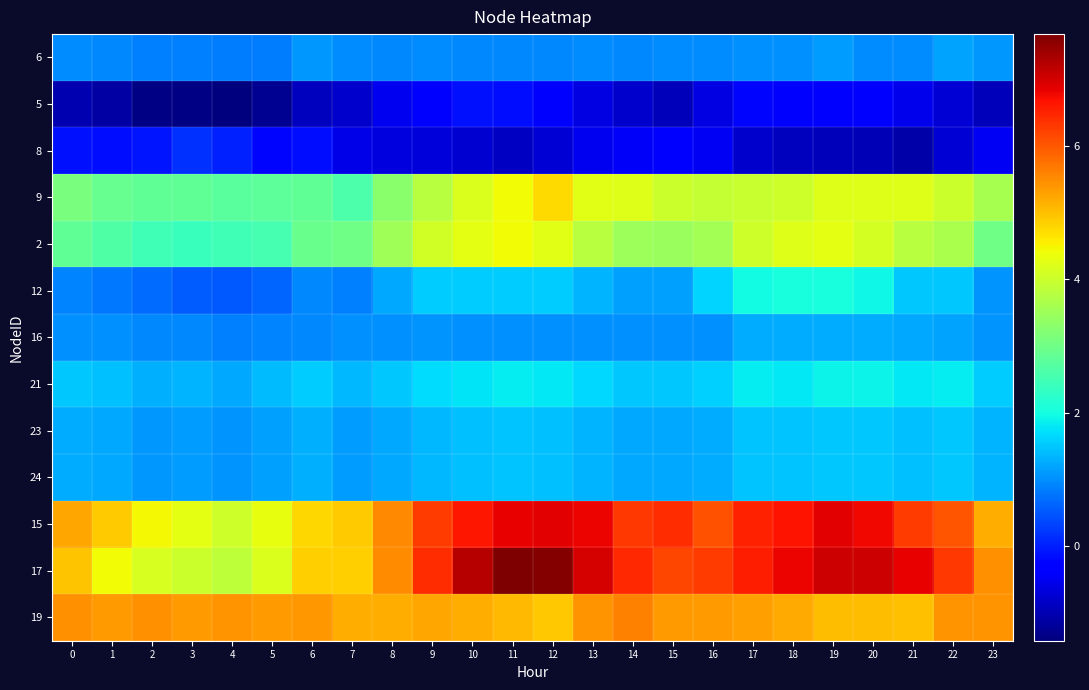

What is the minimum value shown in the chart?

-1.4